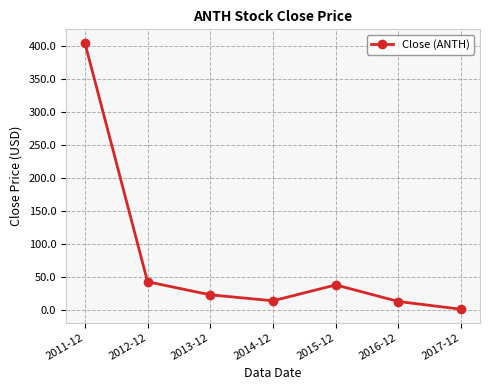

How many interior local peaks (higher than both neighbors) does the data have?

1